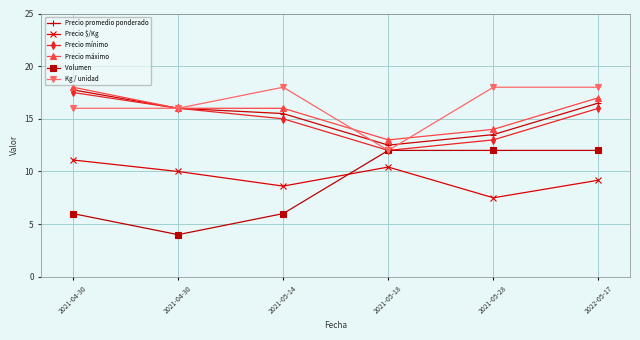

How many lines are shown in the chart?

6